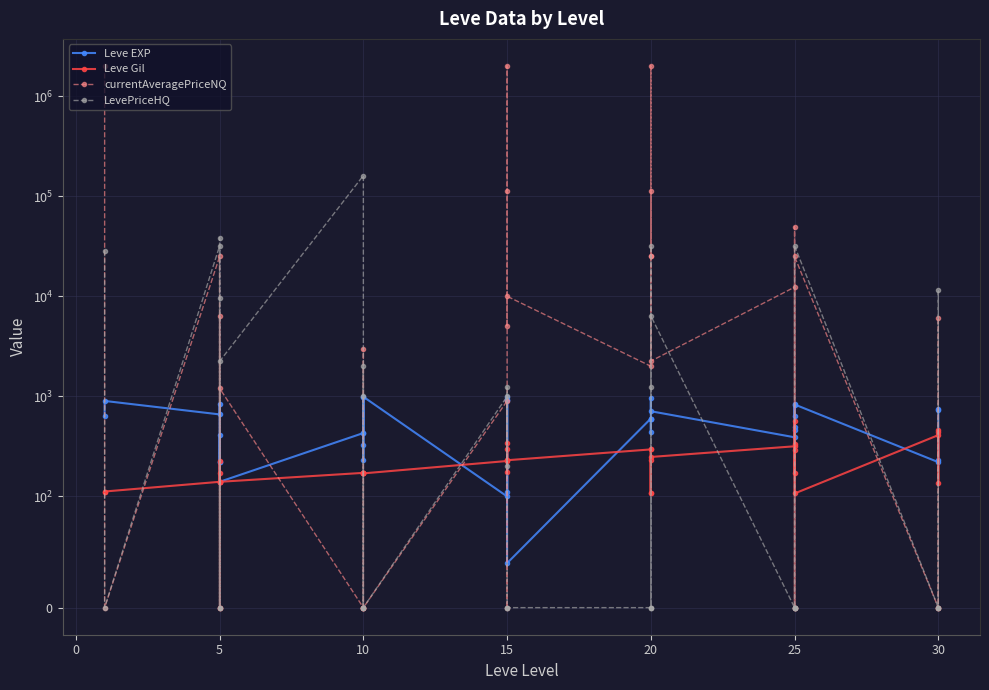

Which has a higher value, 15 or 25?

25